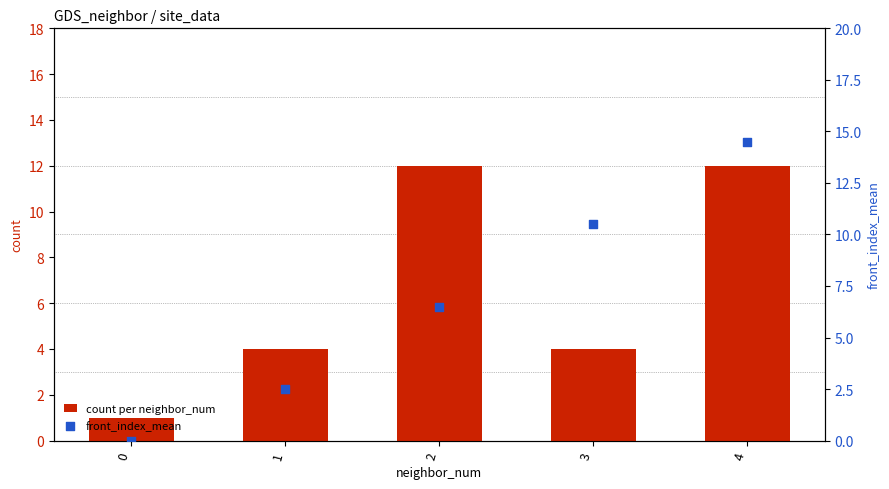

Which series has the largest total across all categories?

front_index_mean